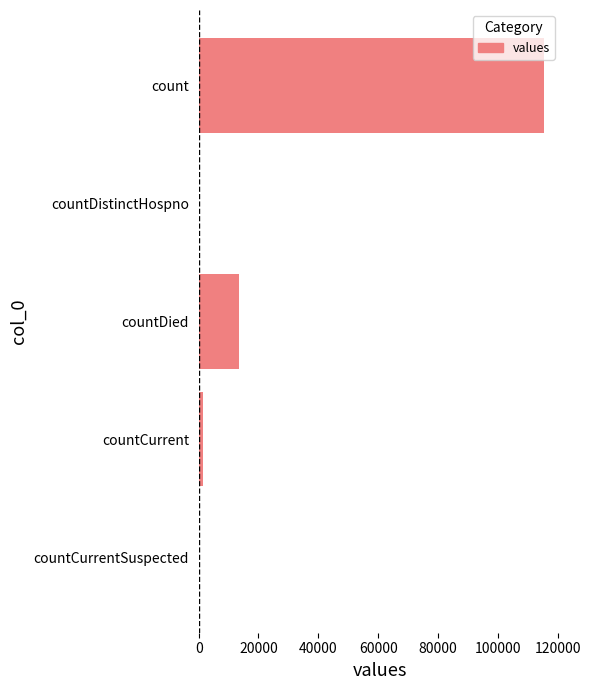

True or false: the data shows 0 at countDistinctHospno.

True